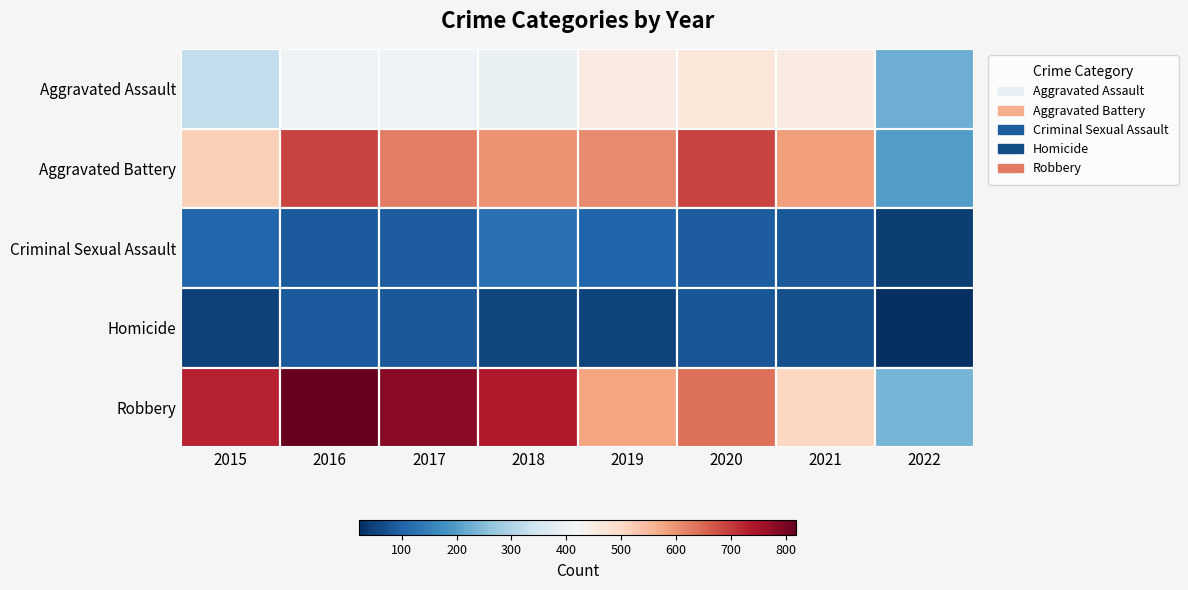

Is the value of Homicide at 2015 greater than the value of Criminal Sexual Assault at 2021?

No